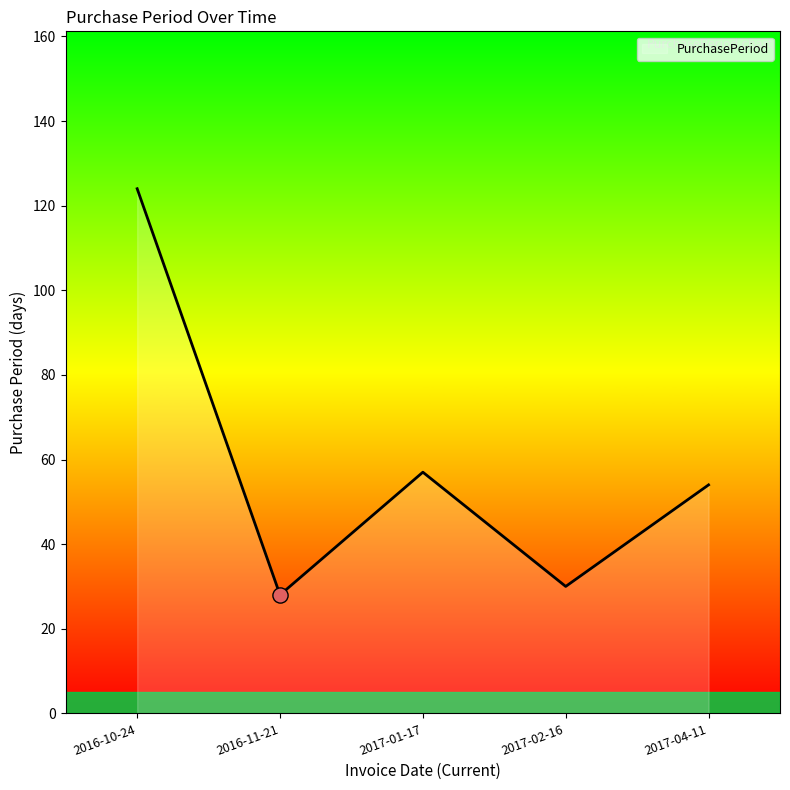

Which has a higher value, 2016-11-21 or 2017-04-11?

2017-04-11